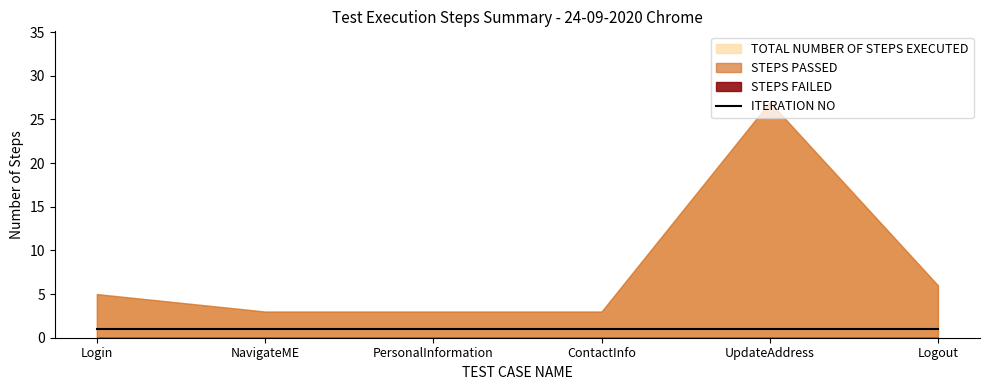

How many lines are shown in the chart?

4